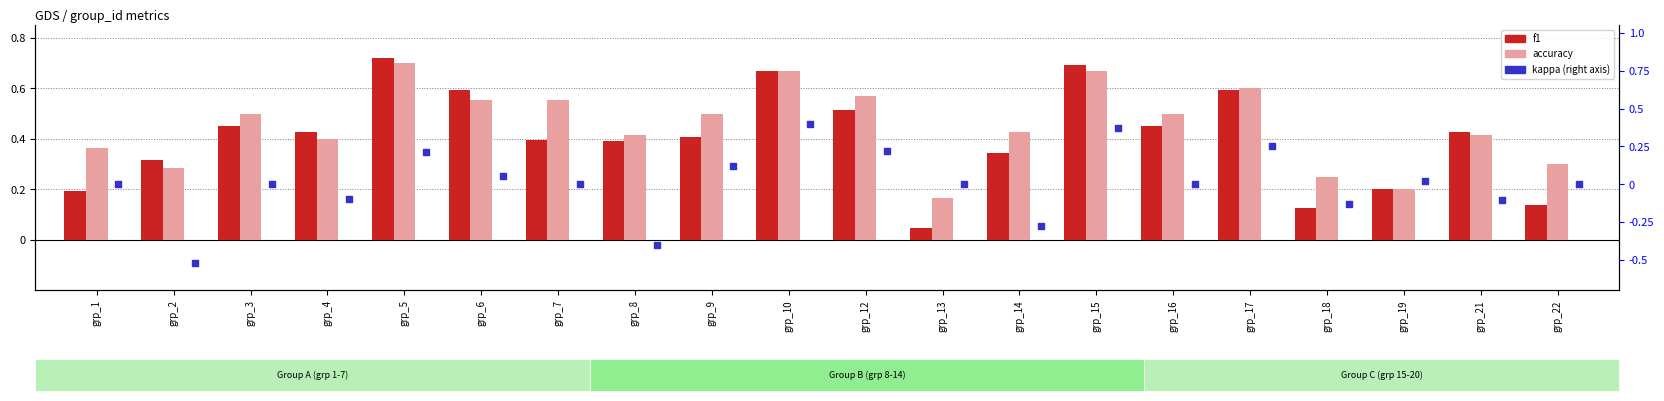

Which series contains the highest Y value?

f1